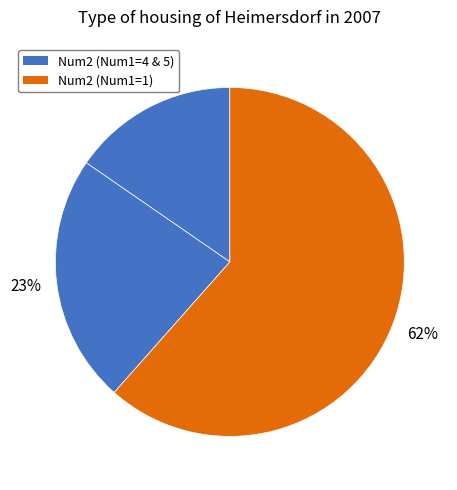

Count the number of slices in the pie.

3